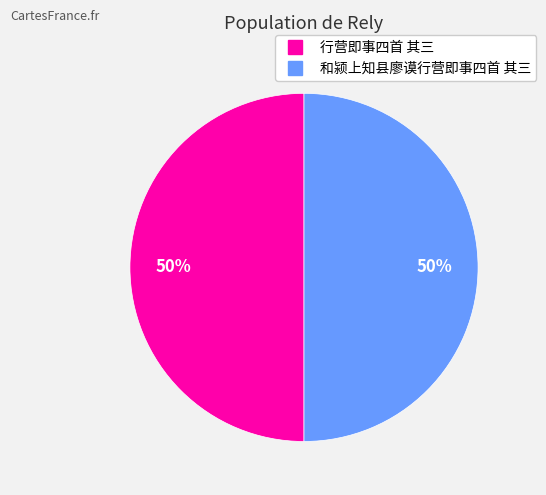

To the nearest percent, what is the average slice percentage?

50%